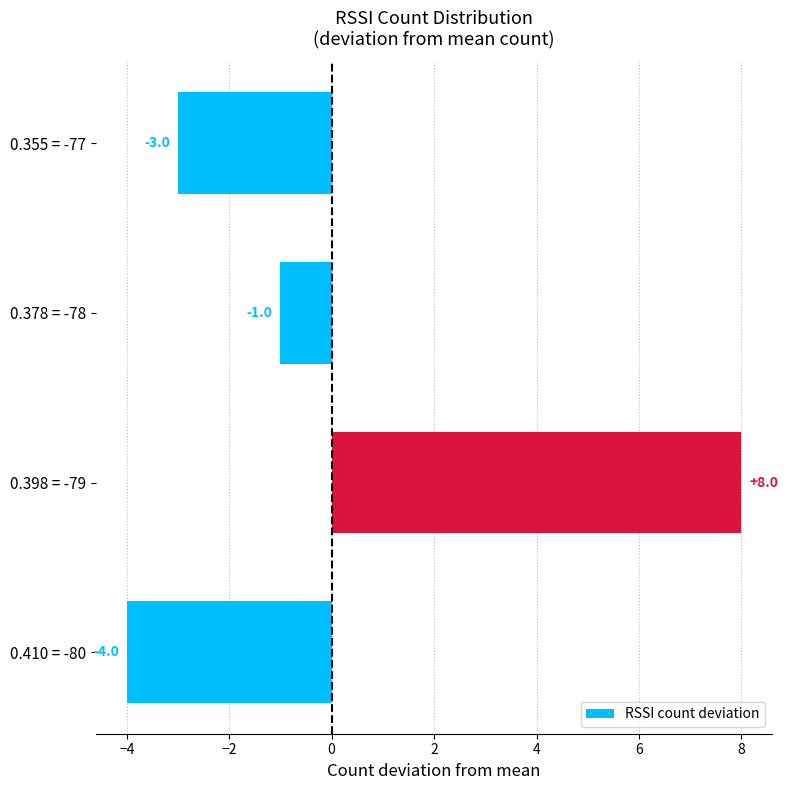

The chart shows a value of -7 at 0.410 = -80. True or false?

False